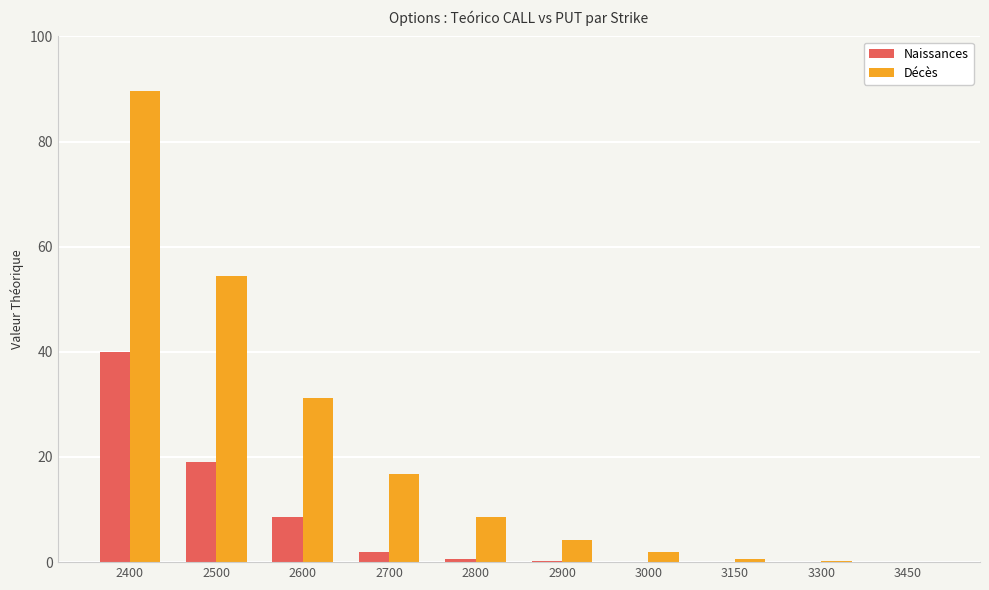

What are all the series names shown in the legend?

Naissances, Décès